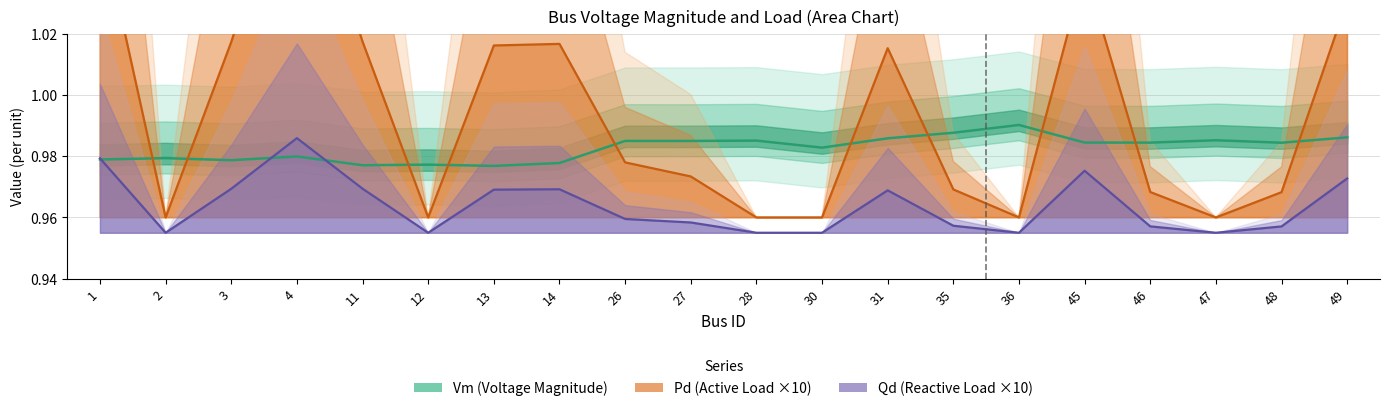

Is it true that Vm (Voltage Magnitude) equals 1.8 at 3?

False